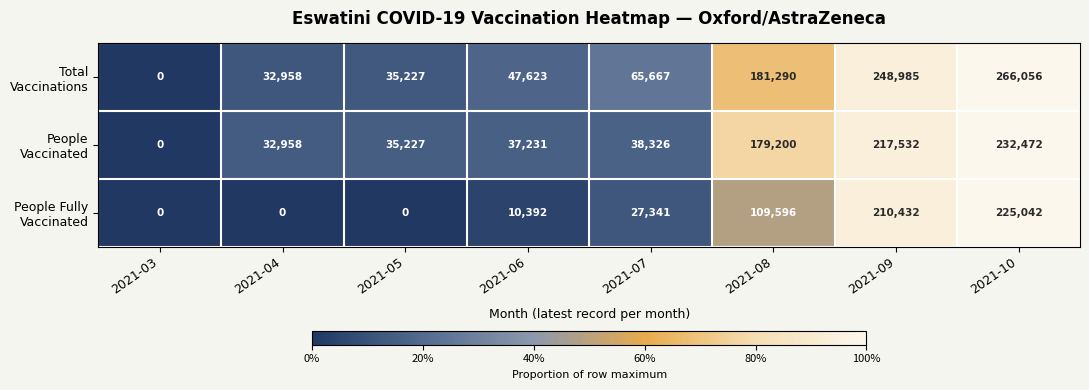

What is the difference between the highest and lowest values at 2021-09?

38553